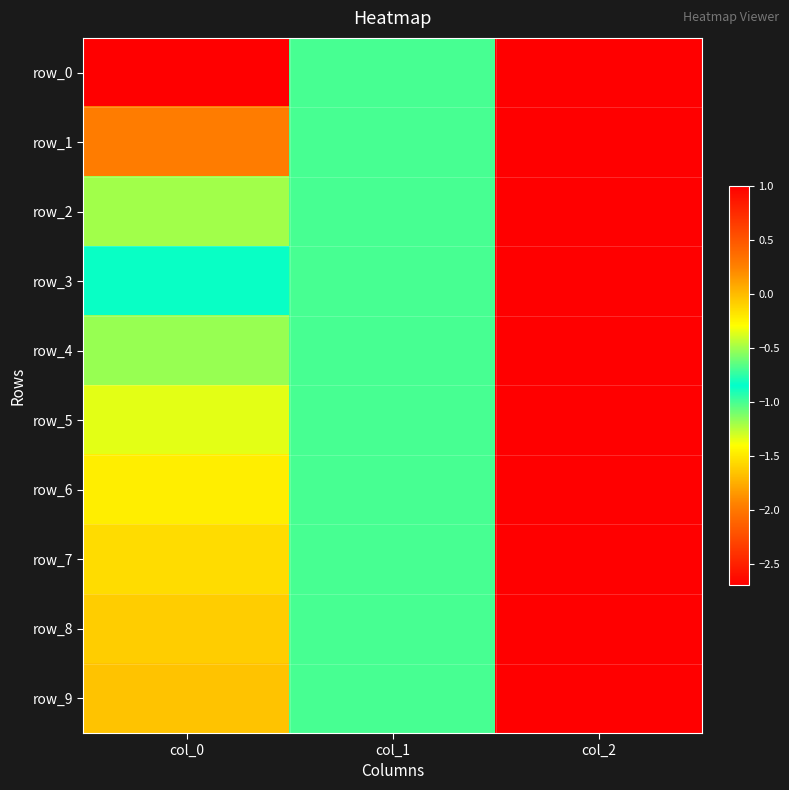

True or false: row_1 has a value of -1.0 at col_1.

True